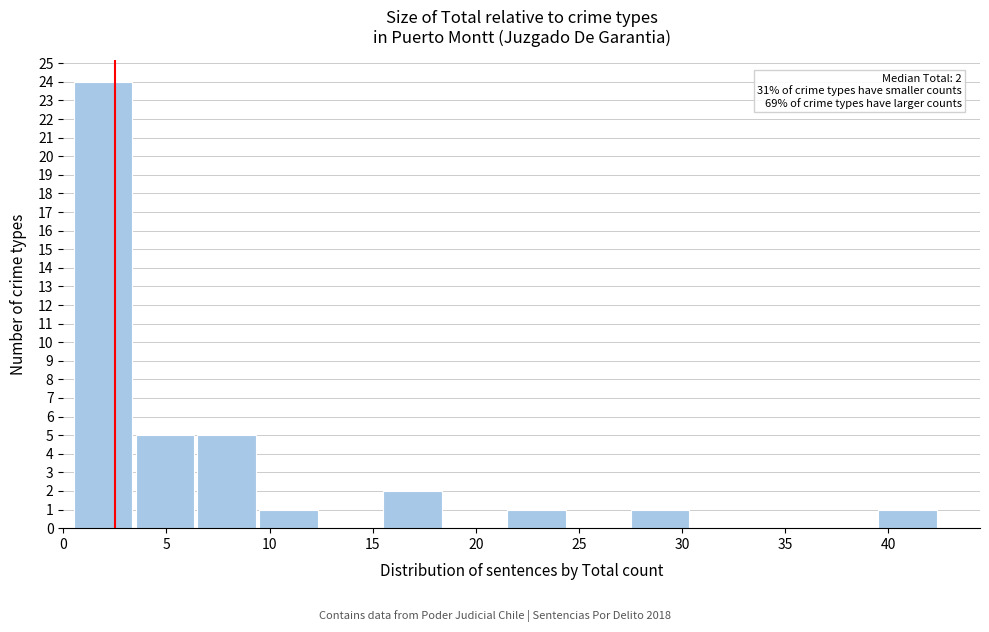

Which range on the x-axis has the tallest bar?

0.5 to 3.5